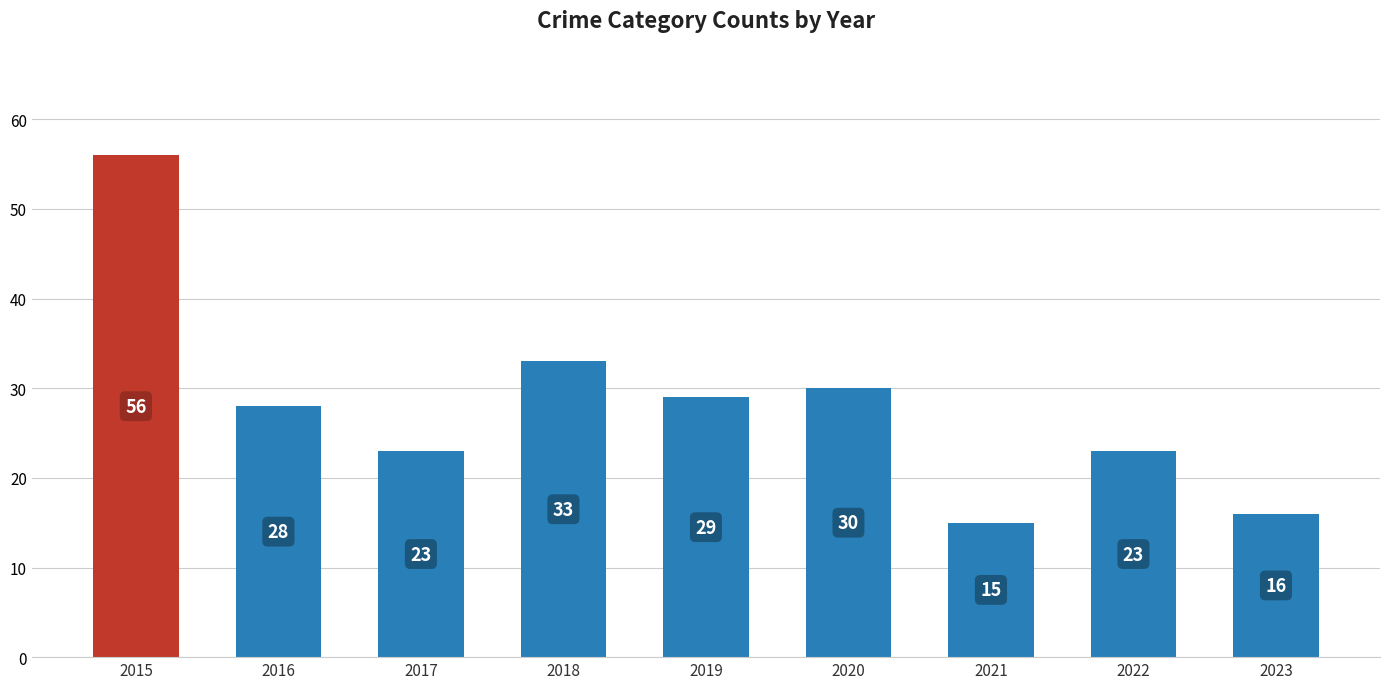

How many categories are shown in the chart?

9